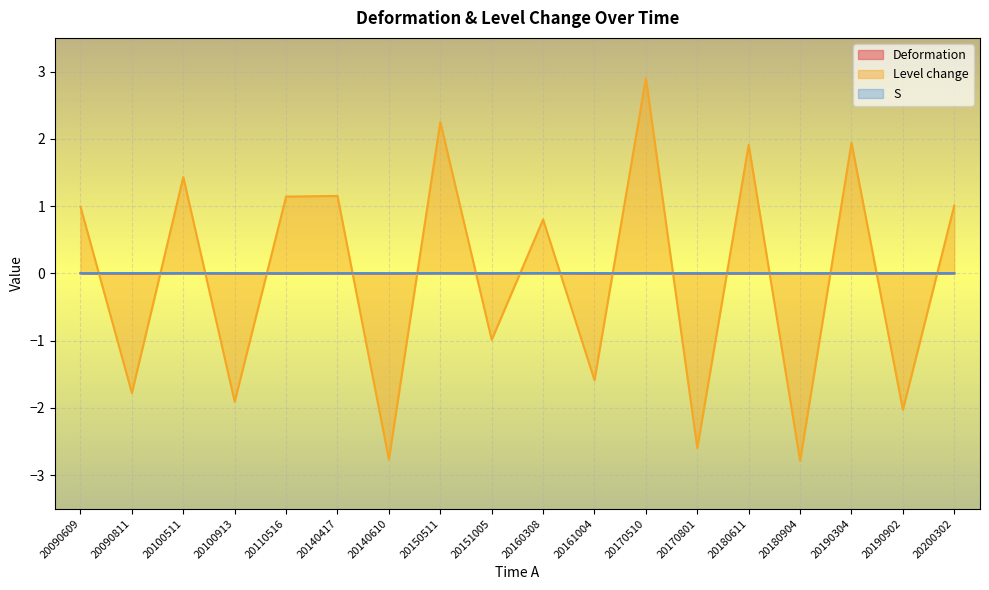

True or false: S has a value of 0.0 at 20090811.

True